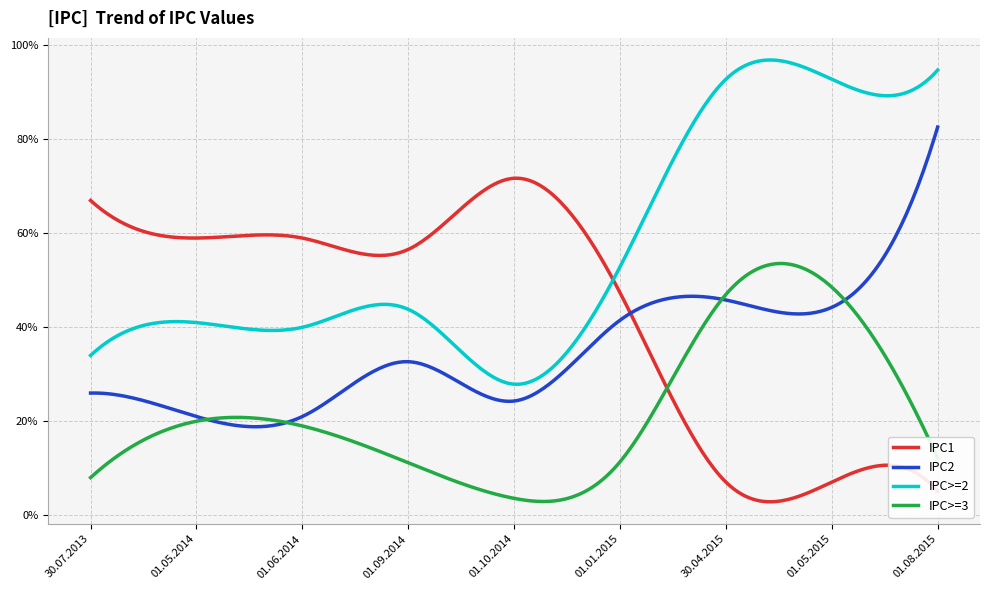

What is the minimum value shown in the chart?

2.9